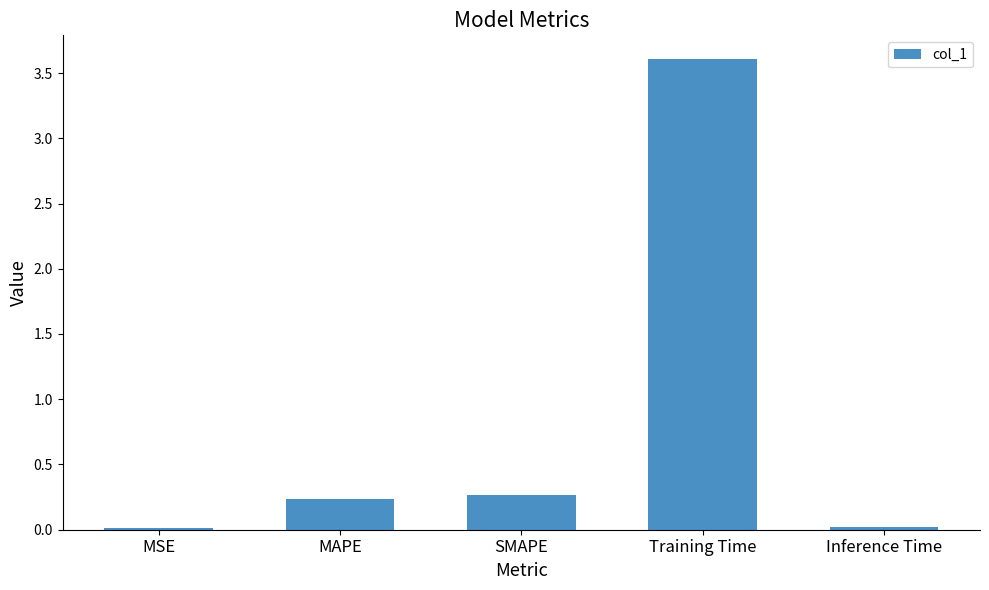

What is the difference between the values at Training Time and MSE?

3.6